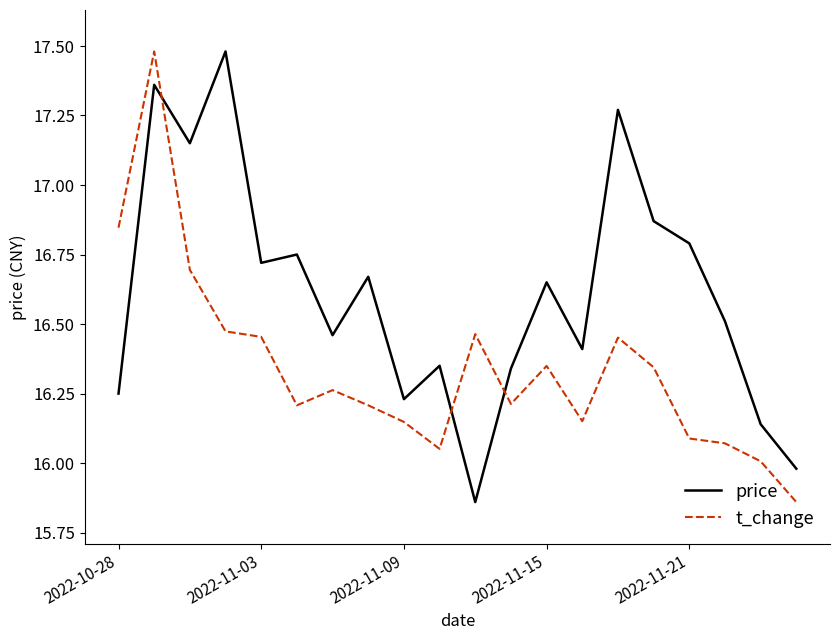

Which series has the largest total across all categories?

price